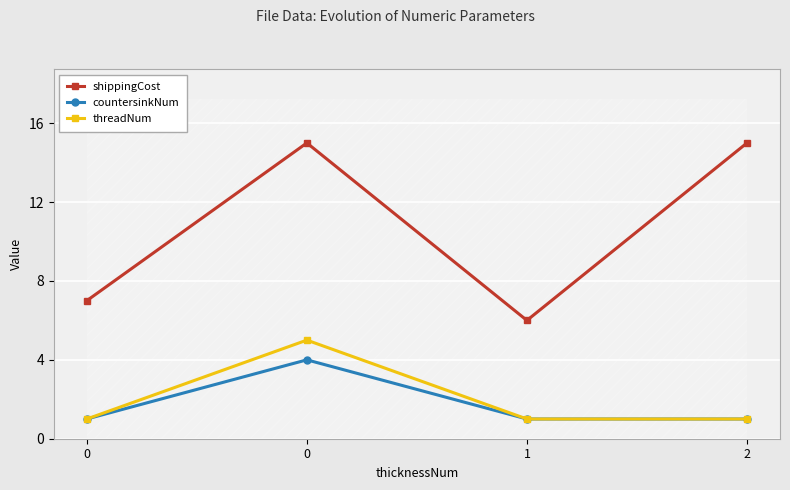

At 0, list the series in order from largest to smallest.

shippingCost, countersinkNum, threadNum